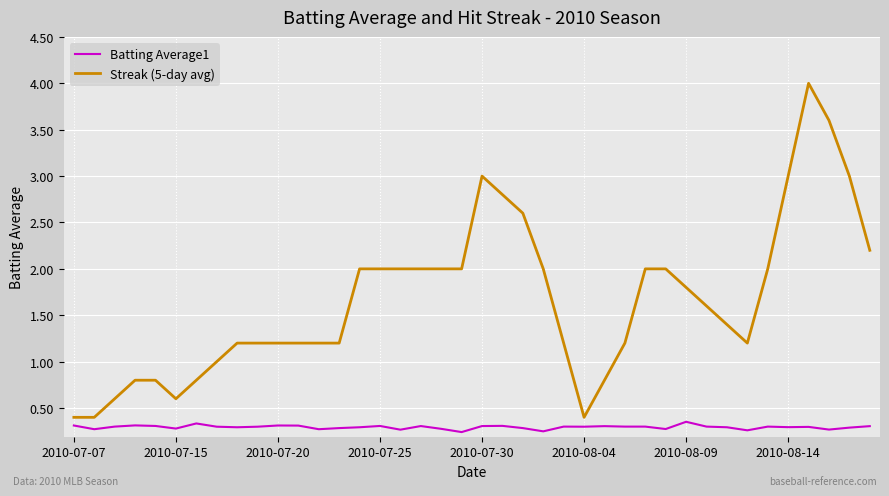

How many lines are shown in the chart?

2